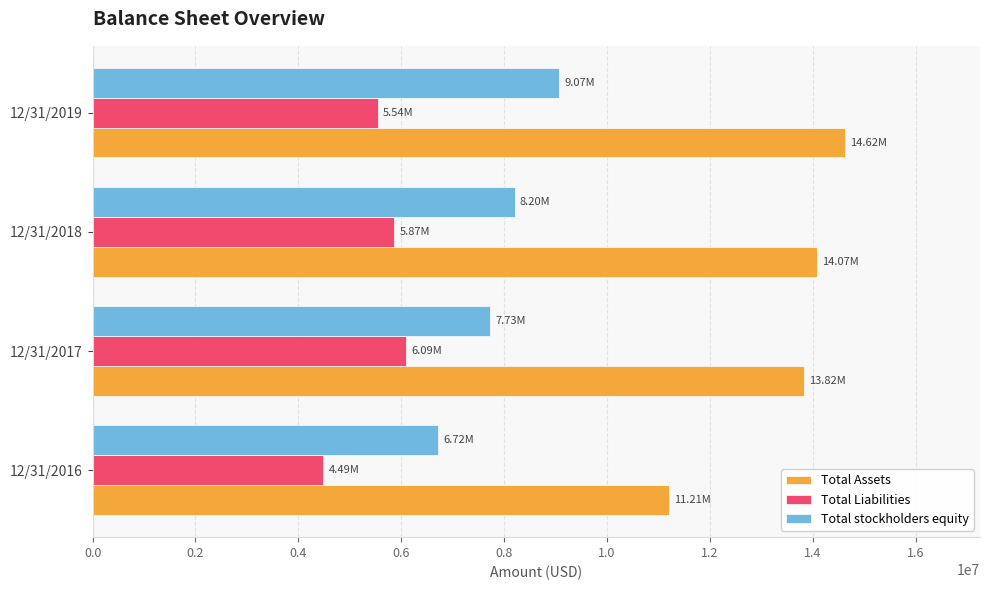

At which category is the sum across all series the highest?

12/31/2019